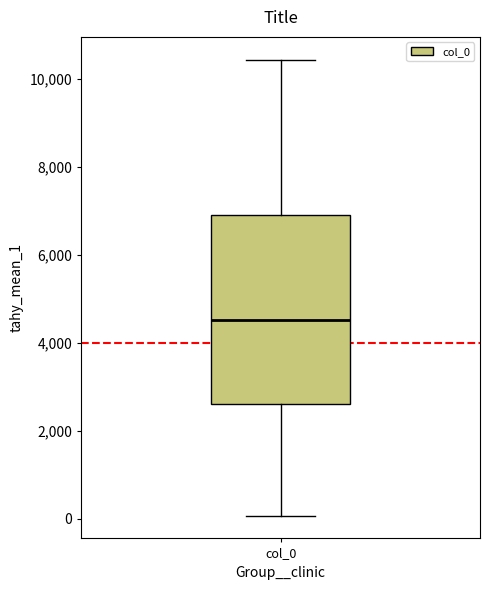

Read this box plot against the y-axis: the position of the median line, the range covered by the box, and the ends of both whiskers. The values are not printed on the chart, so give them approximately, as read against the axis.

median 4600, box 2600 to 7000, whiskers 0 to 10400